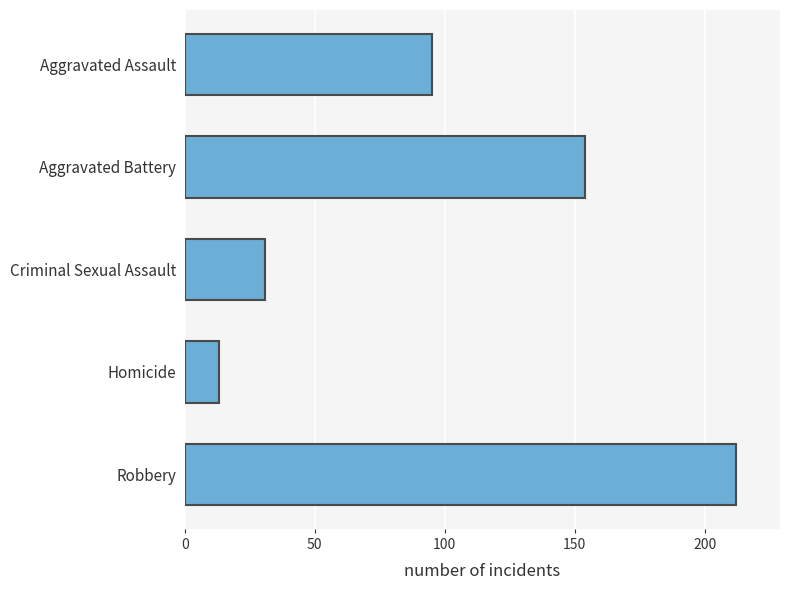

Where is the data nearest to the value 112?

Aggravated Assault